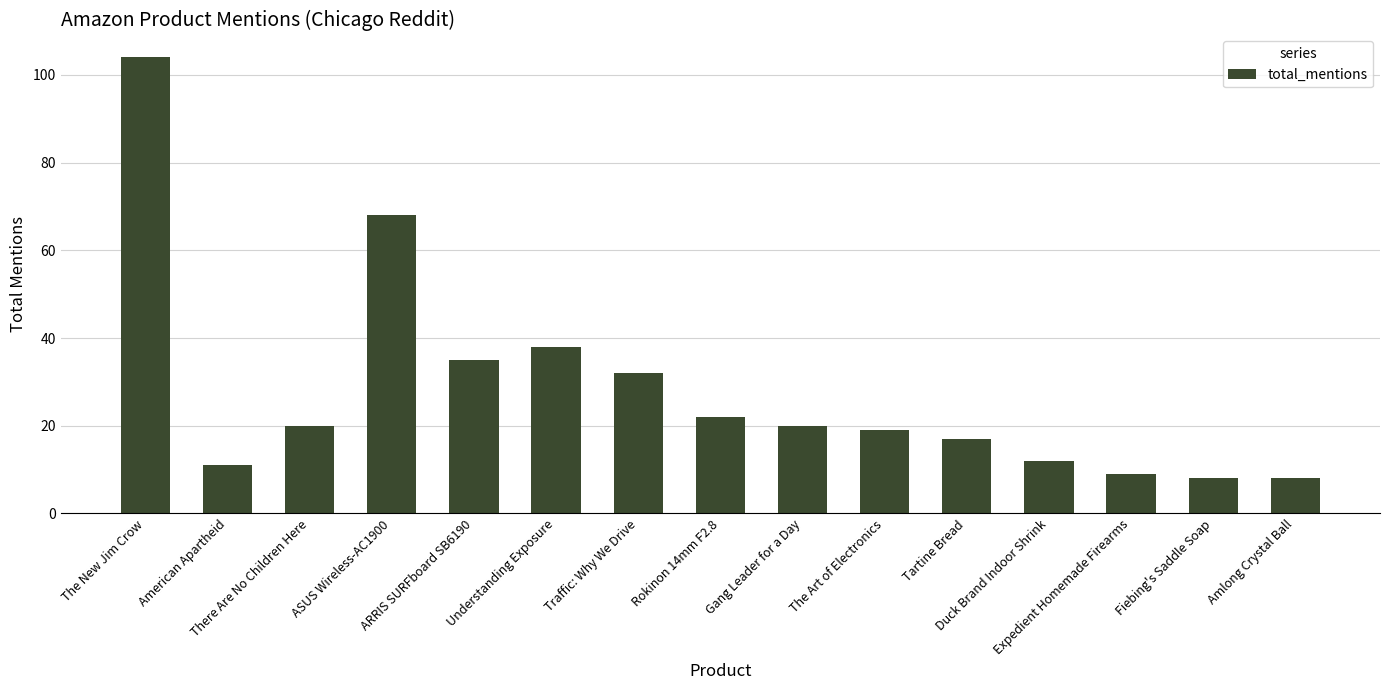

What is the difference between the maximum and minimum values?

96